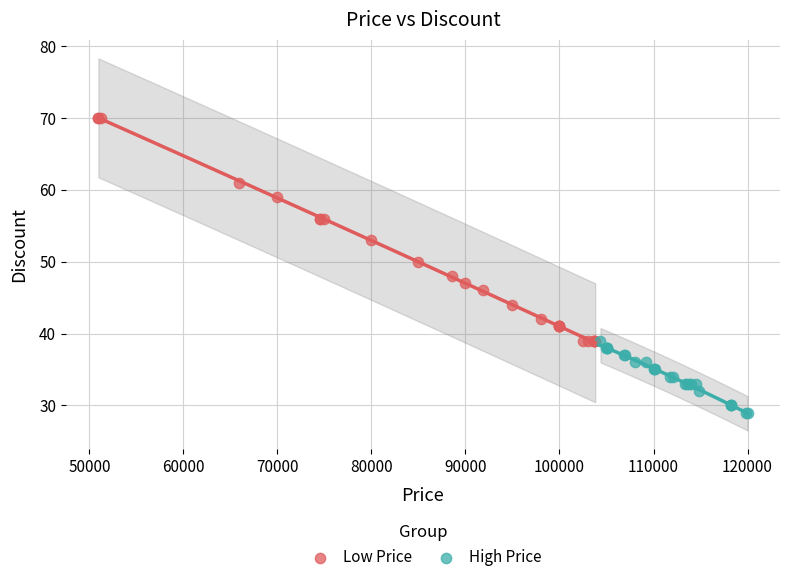

Which series reaches the minimum Y coordinate?

High Price